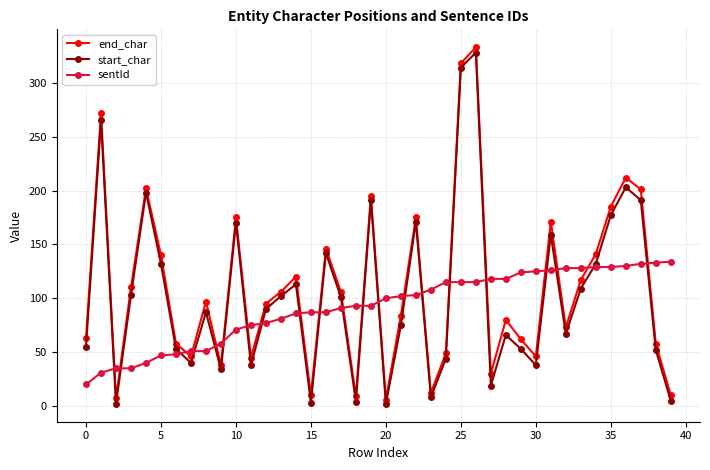

In start_char, how many points are lower than both neighbors (excluding endpoints)?

11